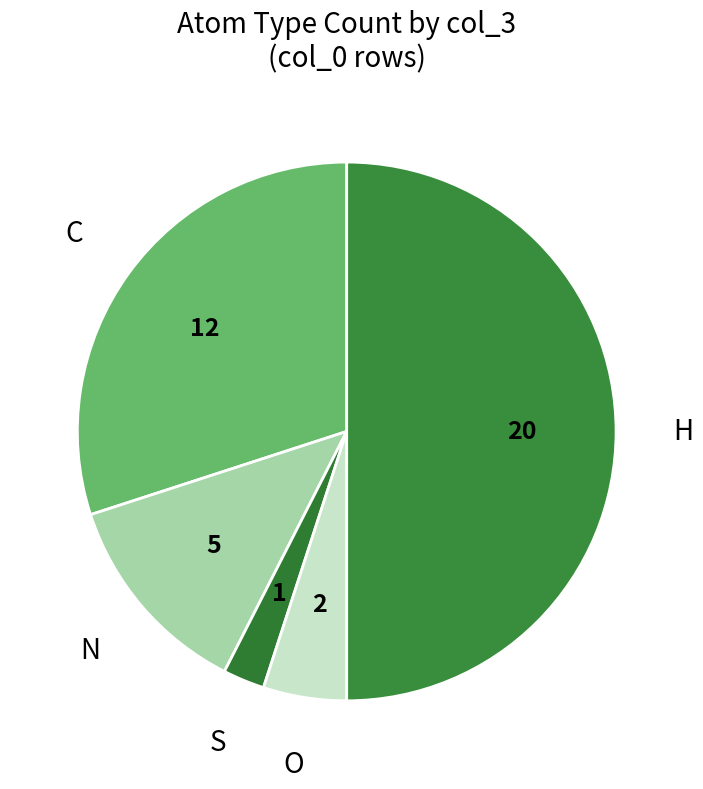

Rank the categories by value from highest to lowest.

H, C, N, O, S